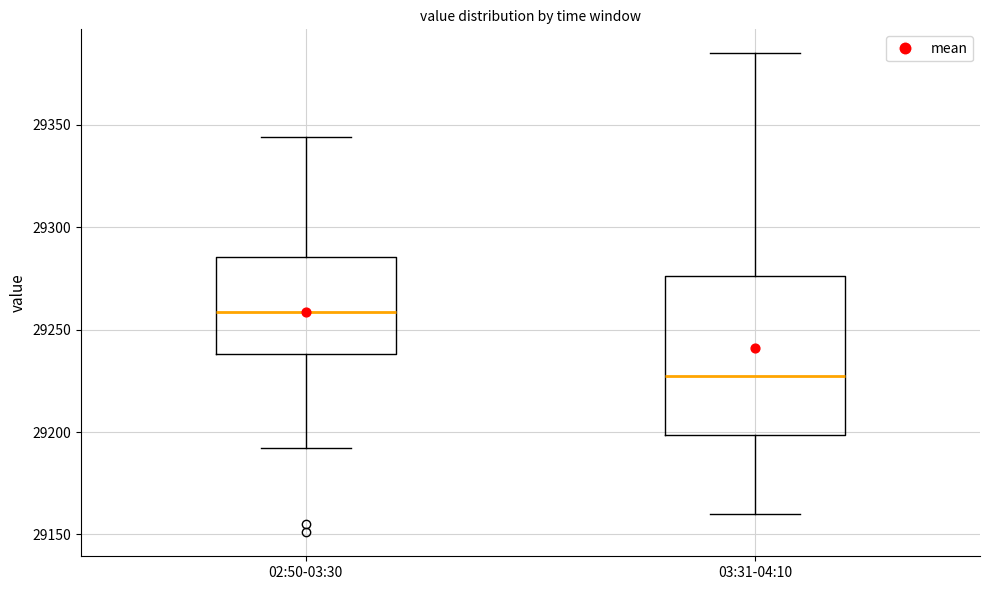

Which box has the highest median line?

02:50-03:30